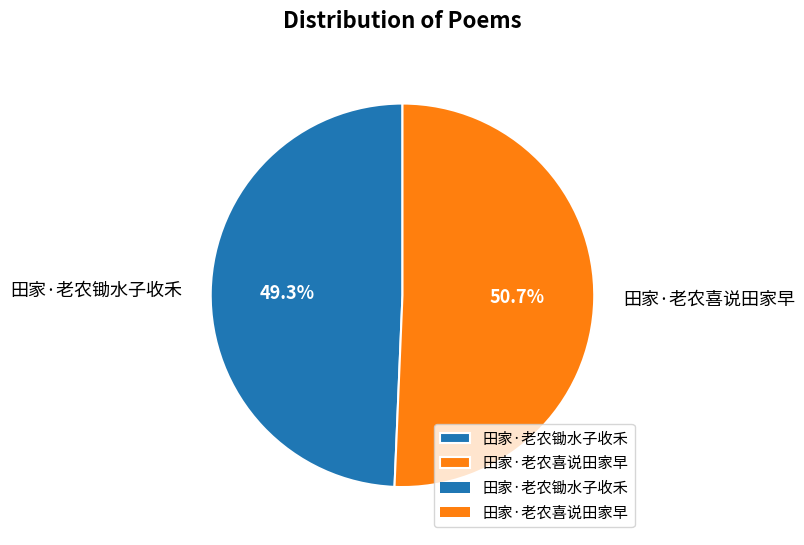

To the nearest percent, what is the combined percentage of 田家·老农喜说田家早 and 田家·老农锄水子收禾?

100%